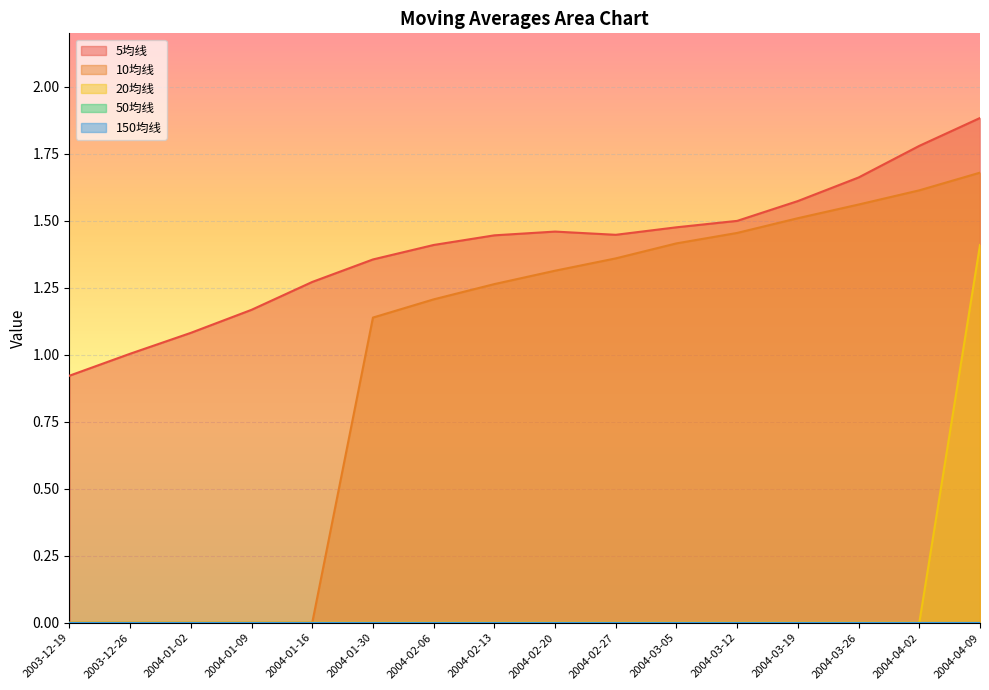

Which series has the largest total across all categories?

5均线